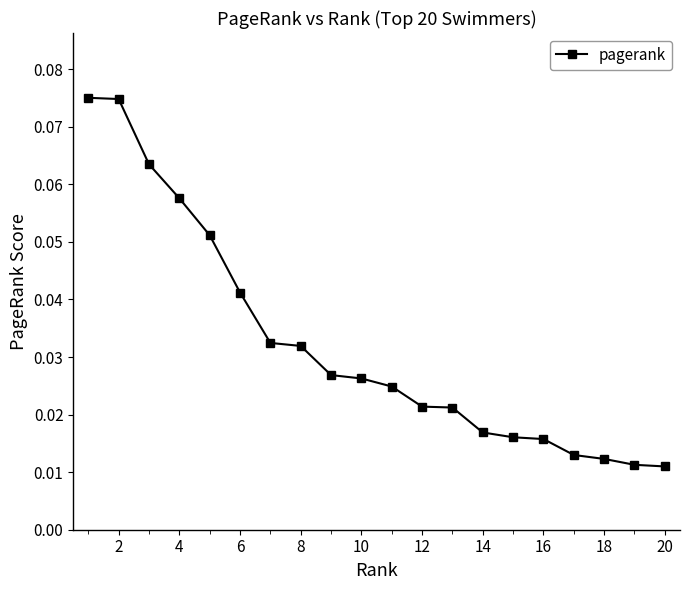

Count the values in the range 0 to 1.

20